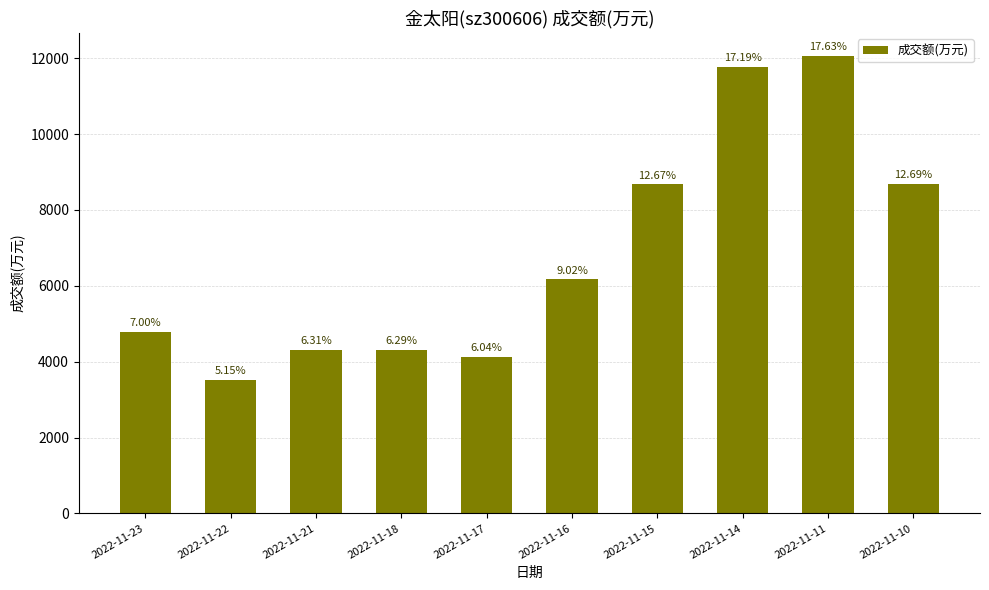

What is the smallest value displayed?

3523